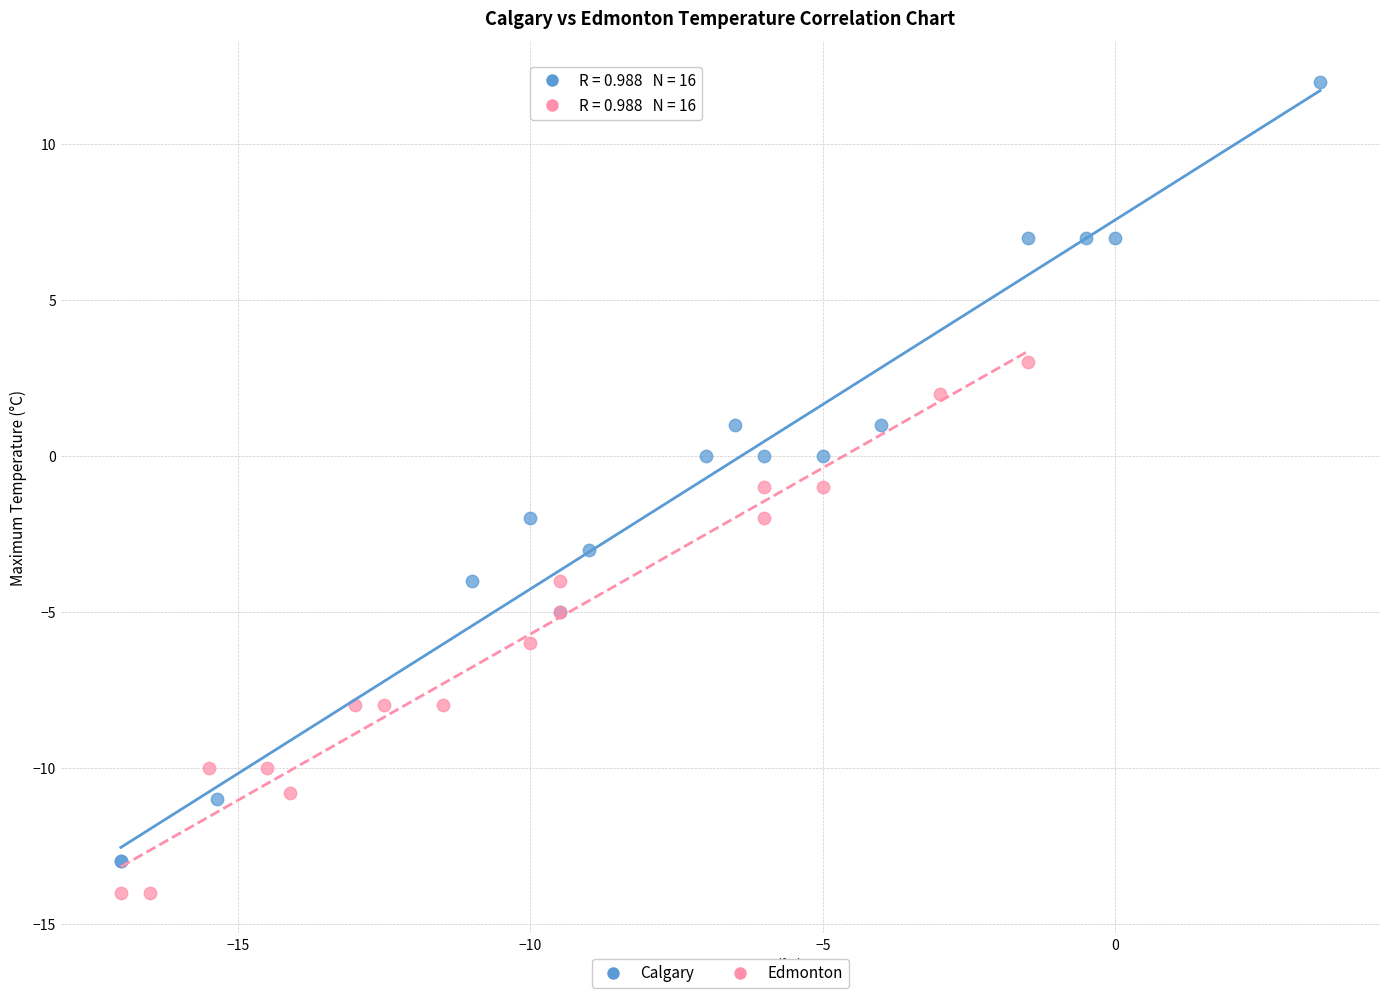

Which series contains the highest Y value?

Calgary